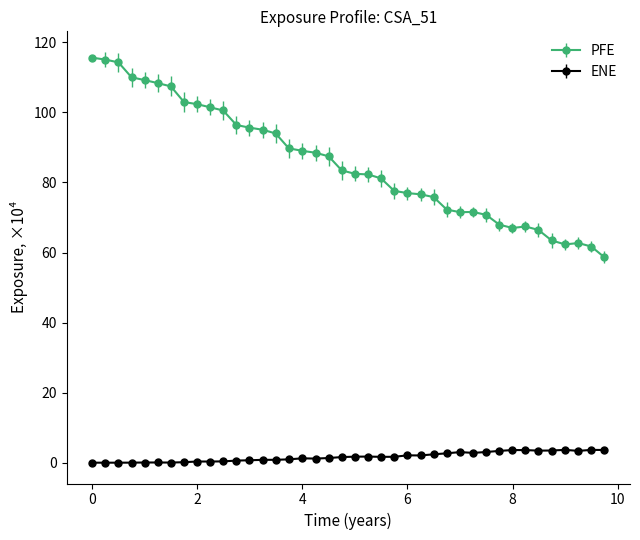

True or false: ENE has more than 0 interior local peaks.

True